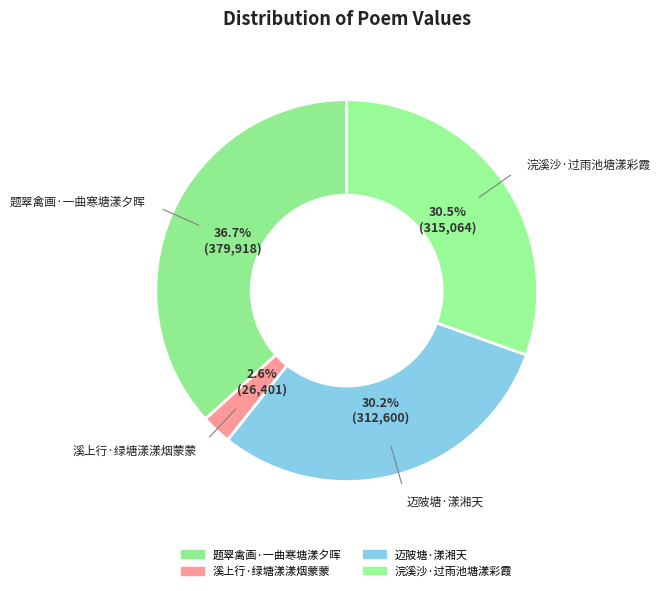

How many slices are in this pie chart?

4